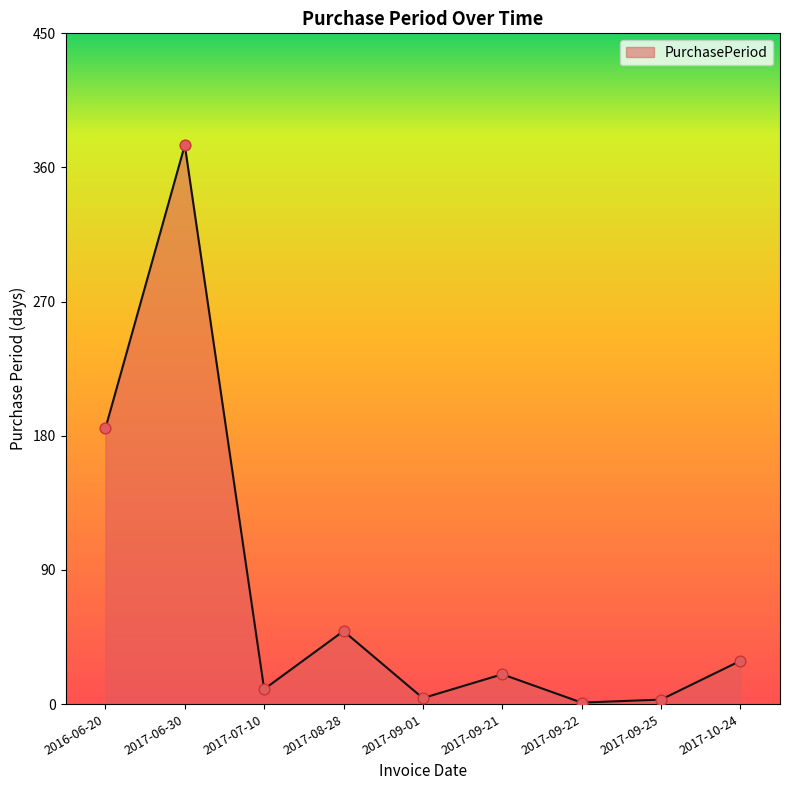

What is the change in value from 2017-09-21 to 2017-10-24?

+9